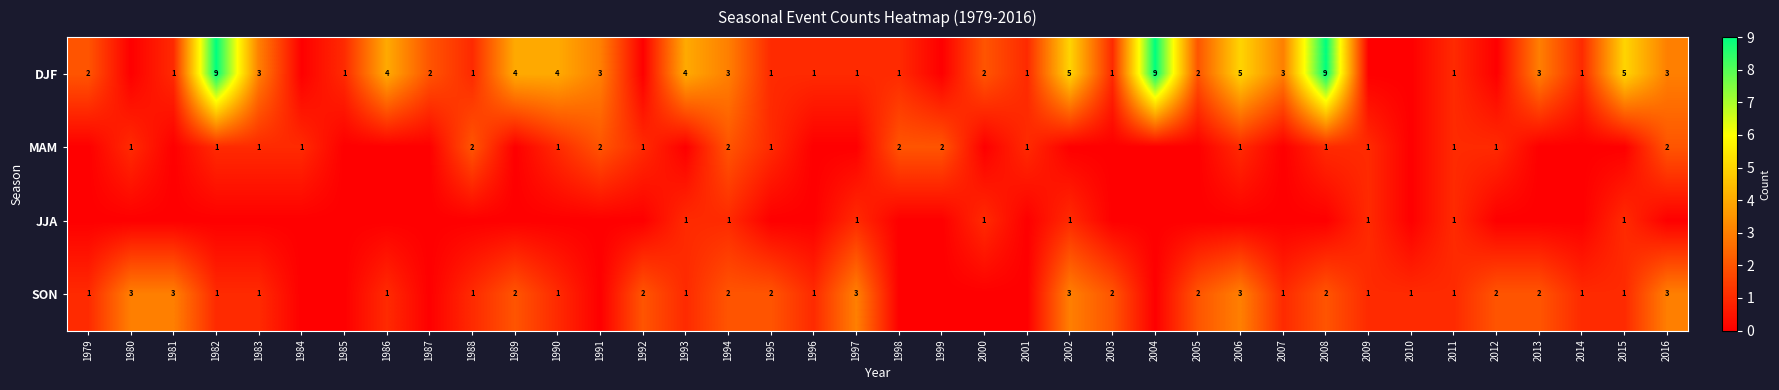

The JJA series shows 0 at 2015. True or false?

False